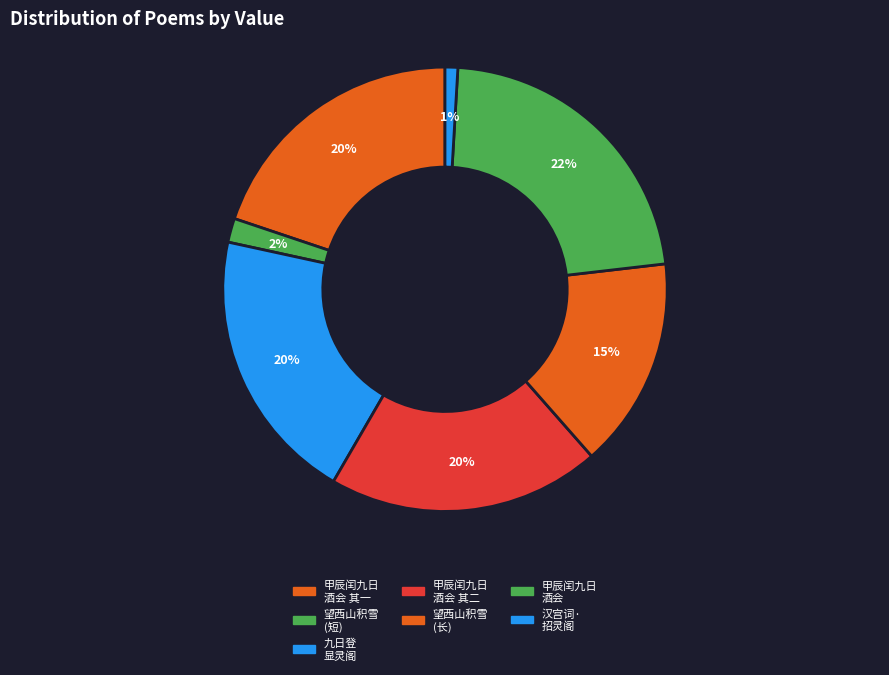

Count the number of slices in the pie.

7